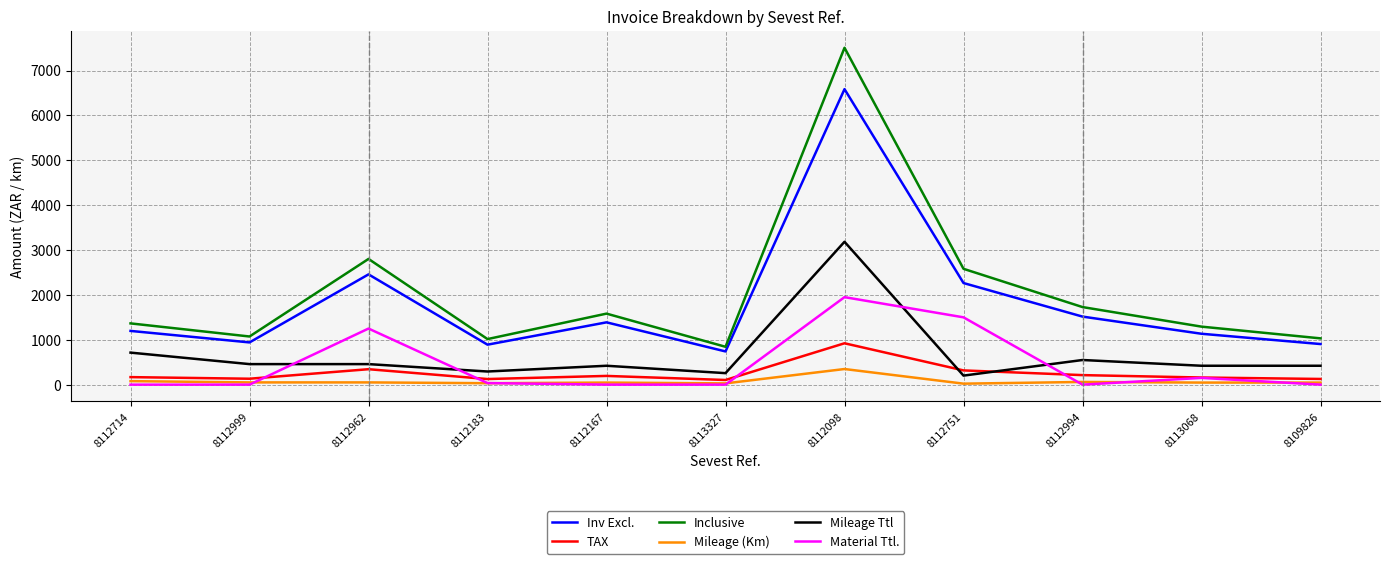

What is the sum of the Material Ttl. values at 8112994 and 8112183?

35.0